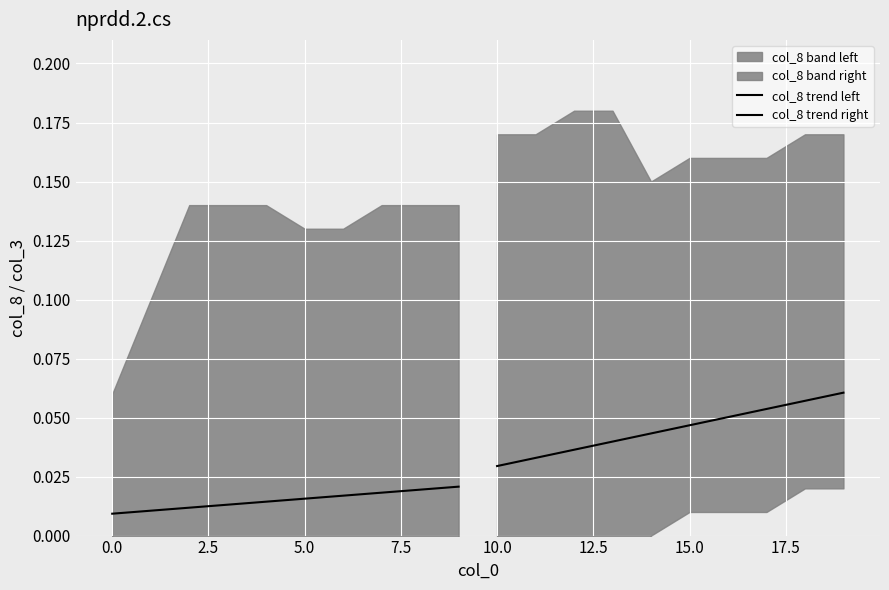

True or false: col_8 trend right and col_8 trend left intersect in this chart.

False